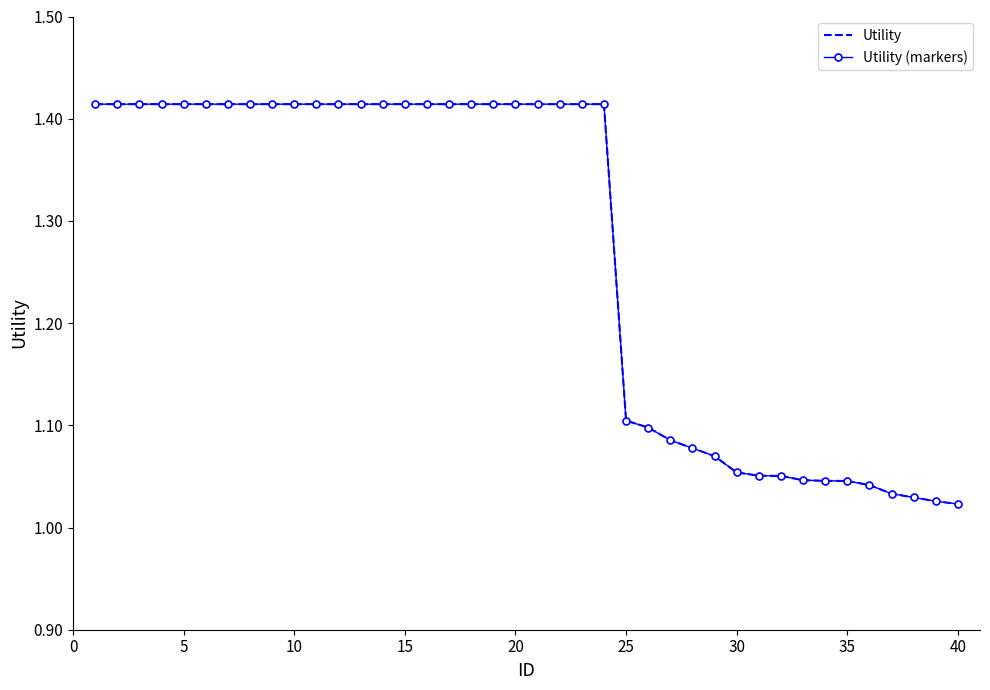

What are all the series names shown in the legend?

Utility, Utility (markers)